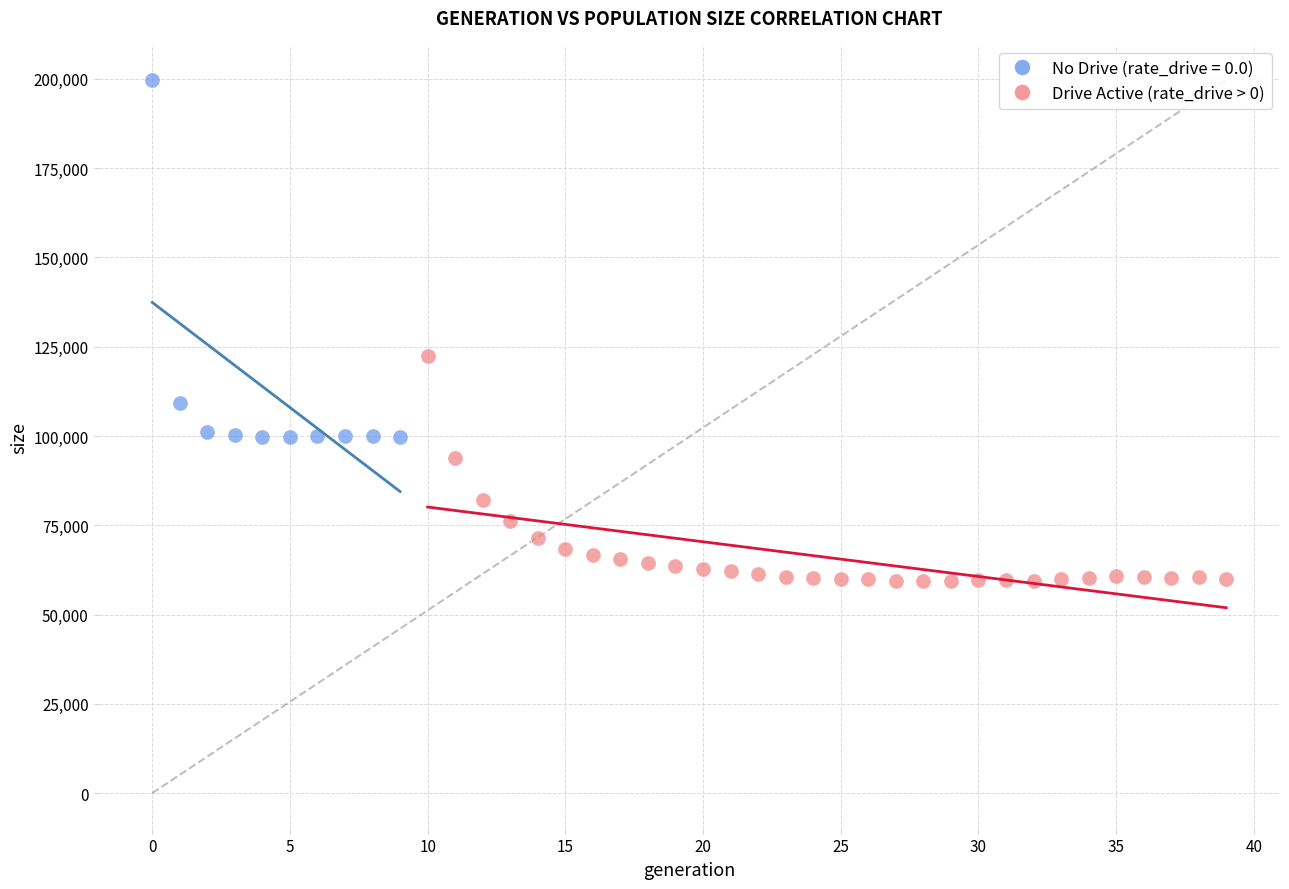

Which series contains the lowest Y value?

Drive Active (rate_drive > 0)